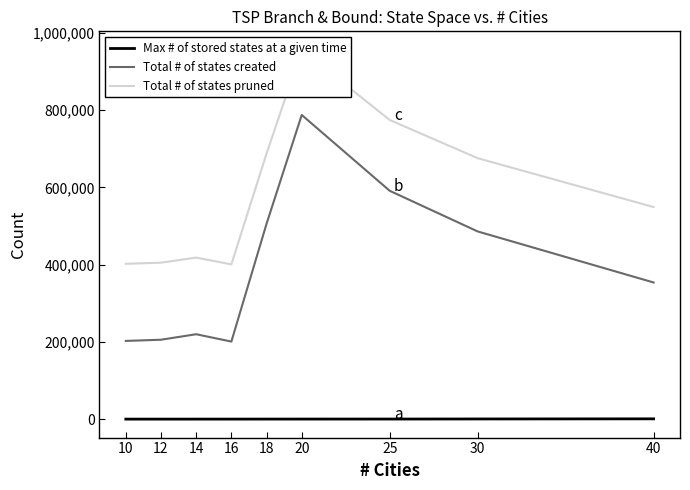

Reading left to right, what are all the values shown in this chart?

Max # of stored states at a given time: 19	42	46	57	113	168	211	413	740
Total # of states created: 202476	205596	219837	200804	505892	787622	591262	485998	353829
Total # of states pruned: 402186	405076	418281	400704	687738	956346	774575	675665	549179